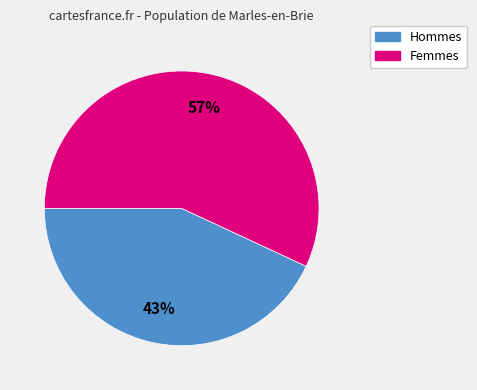

Is there any slice that represents more than half of the pie?

Yes